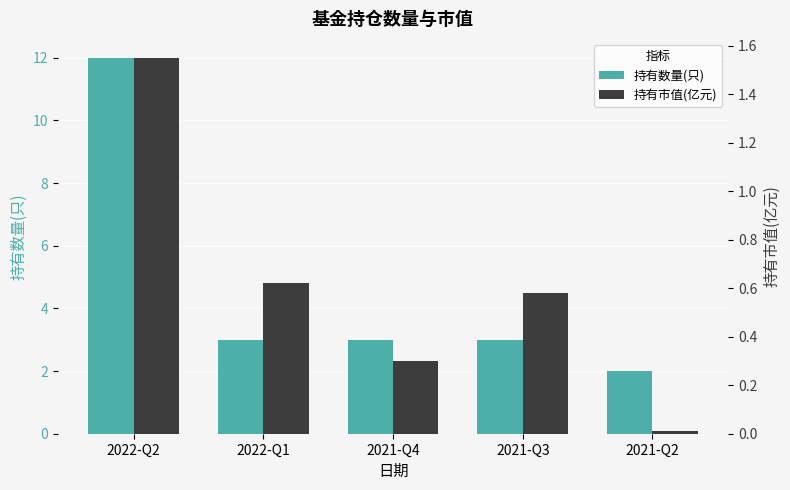

The value of 持有市值(亿元) at 2021-Q4 is 0.1. True or false?

False